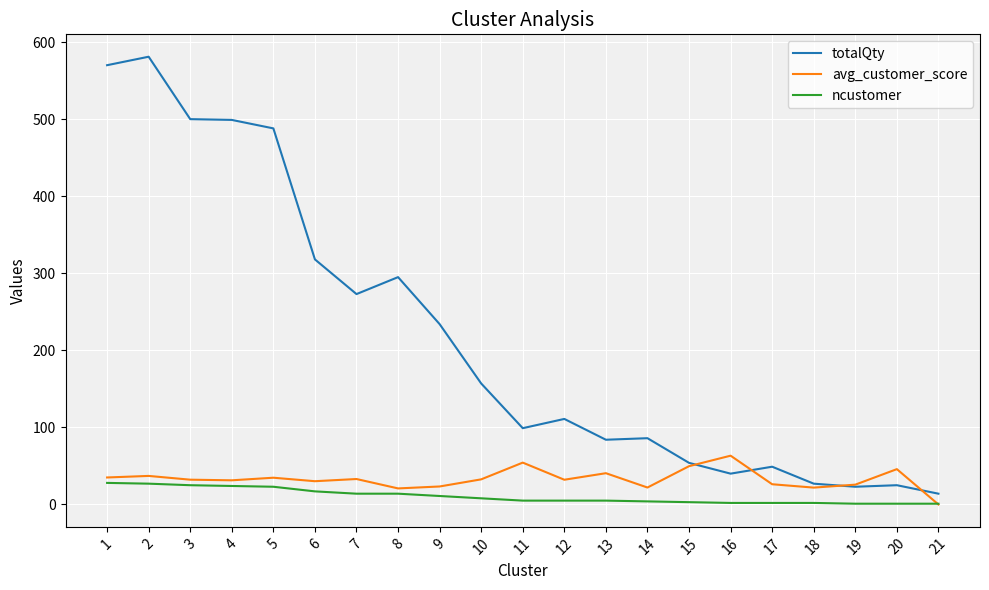

True or false: ncustomer and totalQty cross at least once.

False